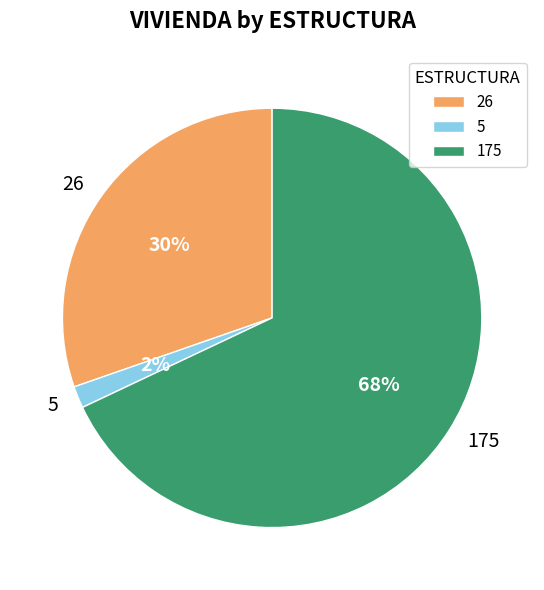

To the nearest percent, what percentage of the pie is 26?

30%